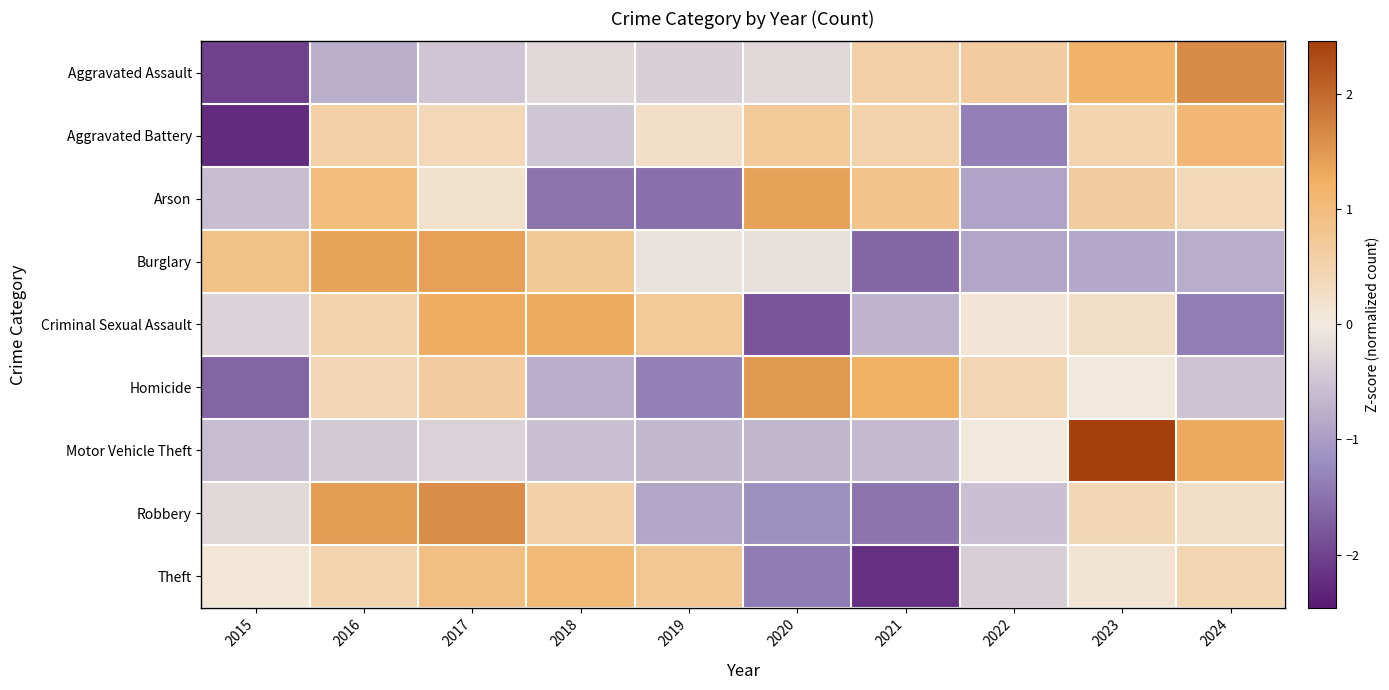

Reading left to right, extract all data points from this chart.

Aggravated Assault: 2015=-2.0	2016=-0.8	2017=-0.5	2018=-0.2	2019=-0.3	2020=-0.2	2021=0.6	2022=0.7	2023=1.2	2024=1.7
Aggravated Battery: 2015=-2.3	2016=0.6	2017=0.4	2018=-0.5	2019=0.3	2020=0.7	2021=0.5	2022=-1.4	2023=0.5	2024=1.1
Arson: 2015=-0.6	2016=1.0	2017=0.2	2018=-1.5	2019=-1.5	2020=1.4	2021=0.9	2022=-0.9	2023=0.7	2024=0.4
Burglary: 2015=0.9	2016=1.4	2017=1.4	2018=0.7	2019=-0.1	2020=-0.1	2021=-1.6	2022=-0.9	2023=-0.9	2024=-0.8
Criminal Sexual Assault: 2015=-0.3	2016=0.5	2017=1.3	2018=1.3	2019=0.7	2020=-1.8	2021=-0.7	2022=0.1	2023=0.3	2024=-1.4
Homicide: 2015=-1.6	2016=0.4	2017=0.7	2018=-0.8	2019=-1.4	2020=1.5	2021=1.2	2022=0.5	2023=0.0	2024=-0.5
Motor Vehicle Theft: 2015=-0.6	2016=-0.4	2017=-0.3	2018=-0.6	2019=-0.6	2020=-0.7	2021=-0.6	2022=0.0	2023=2.5	2024=1.3
Robbery: 2015=-0.2	2016=1.5	2017=1.6	2018=0.5	2019=-0.9	2020=-1.2	2021=-1.5	2022=-0.5	2023=0.4	2024=0.3
Theft: 2015=0.1	2016=0.5	2017=0.9	2018=1.0	2019=0.8	2020=-1.4	2021=-2.2	2022=-0.4	2023=0.1	2024=0.5